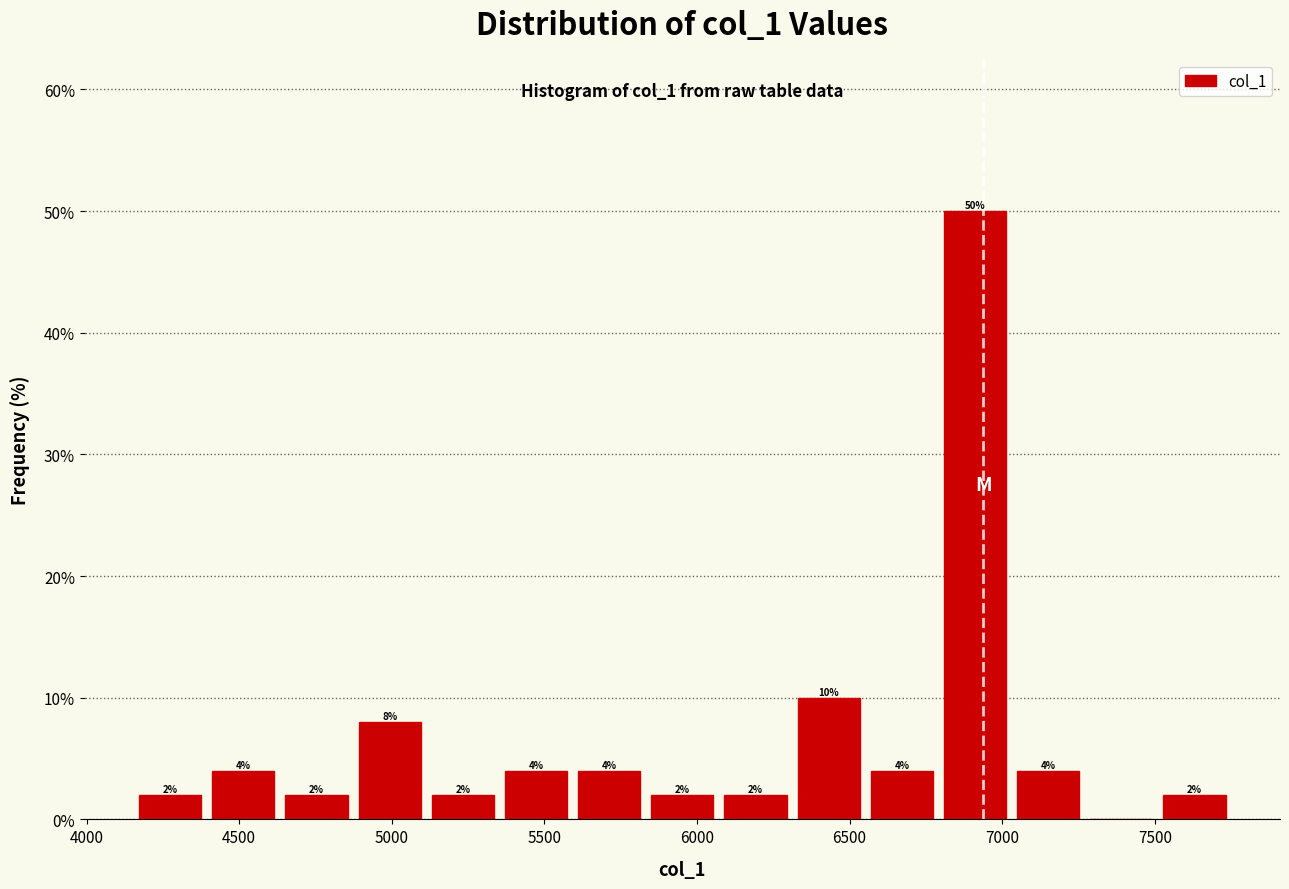

Over which range of the x-axis is the bar tallest?

6800 to 7050